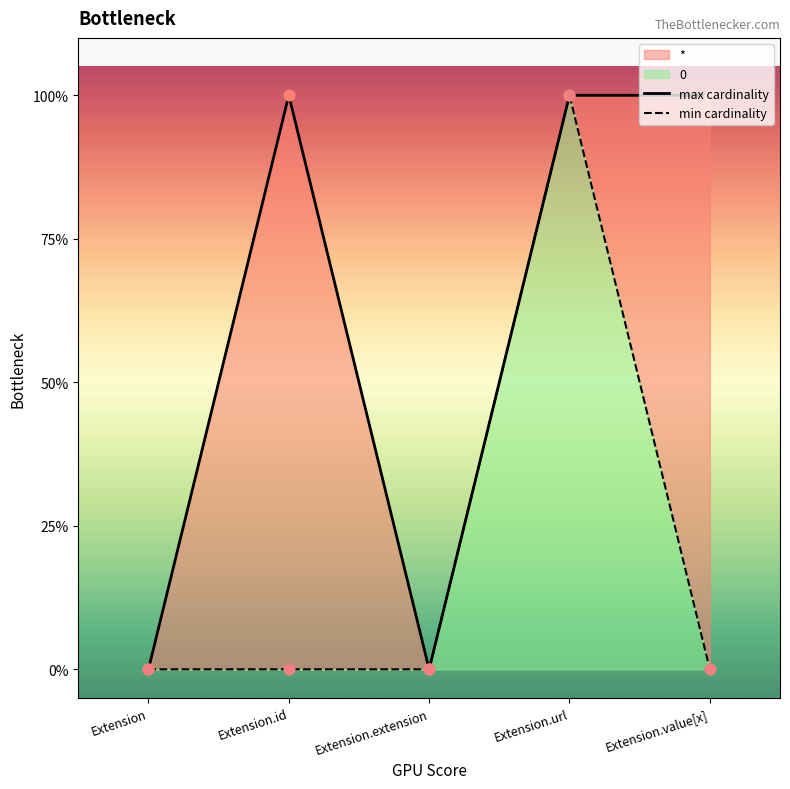

Is the value of max cardinality at Extension greater than the value of min cardinality at Extension.extension?

No